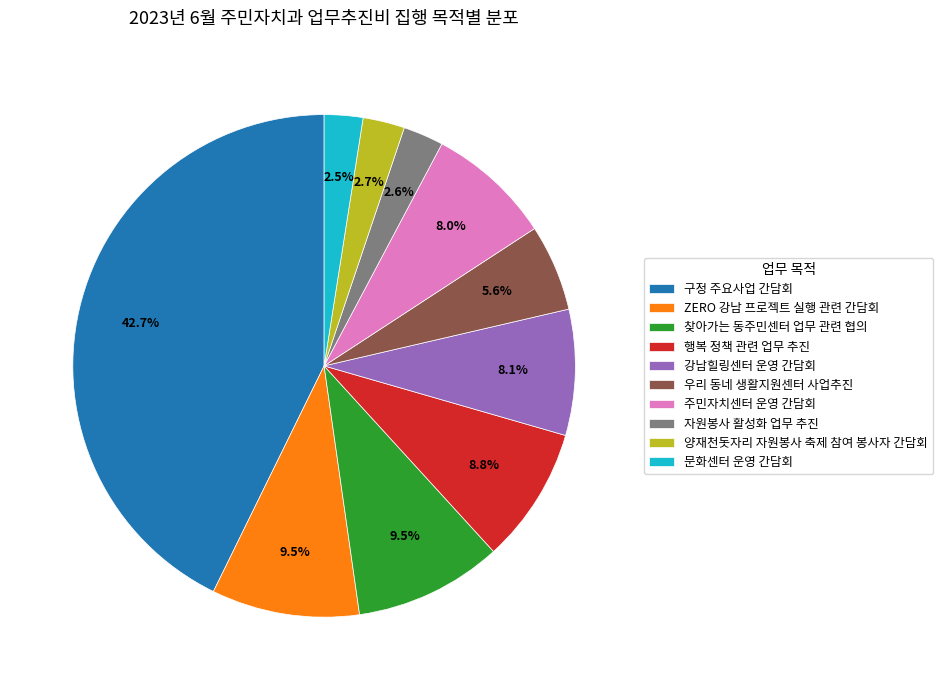

To the nearest percent, what percentage of the pie is 우리 동네 생활지원센터 사업추진?

6%